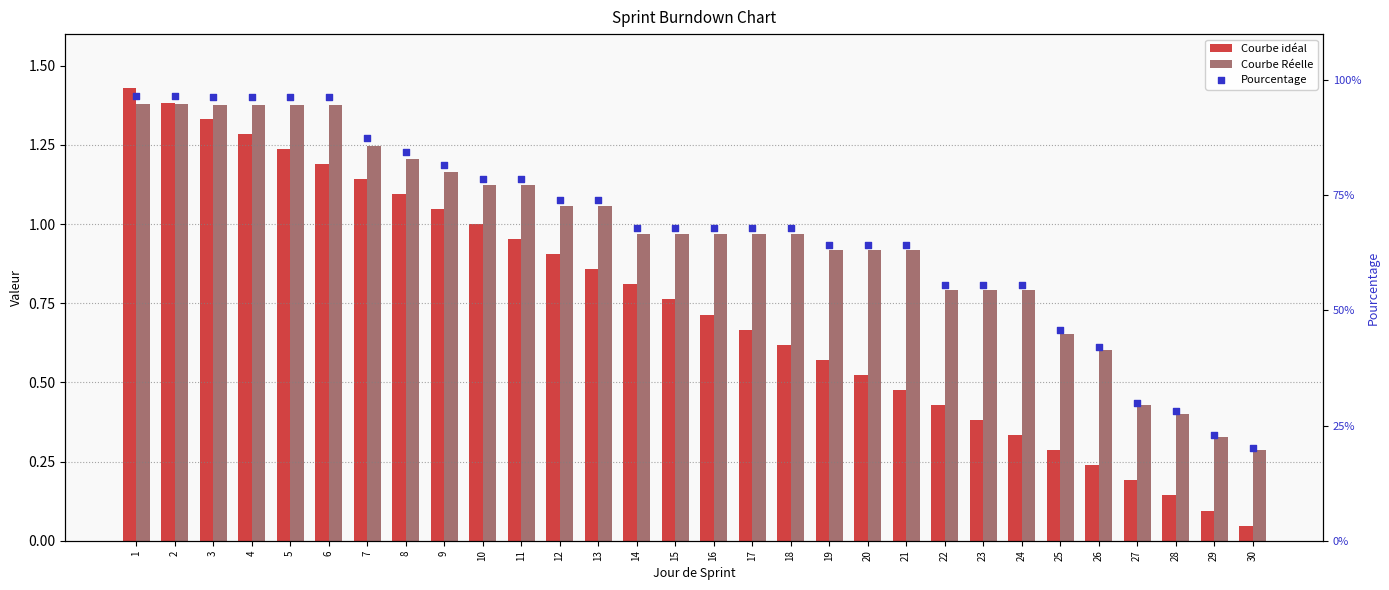

What are all the series names shown in the legend?

Courbe idéal, Courbe Réelle, Pourcentage